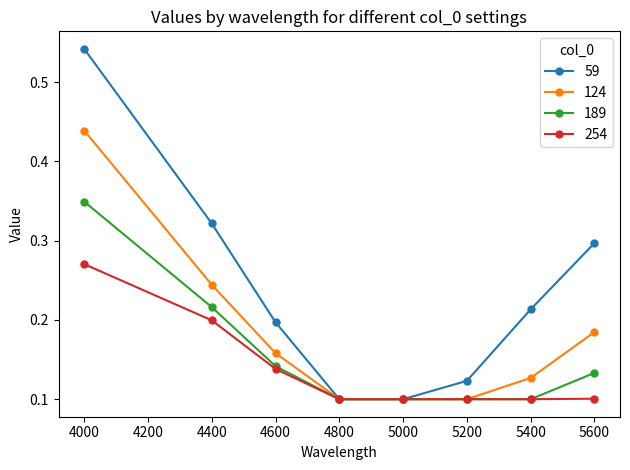

What are all the series names shown in the legend?

59, 124, 189, 254